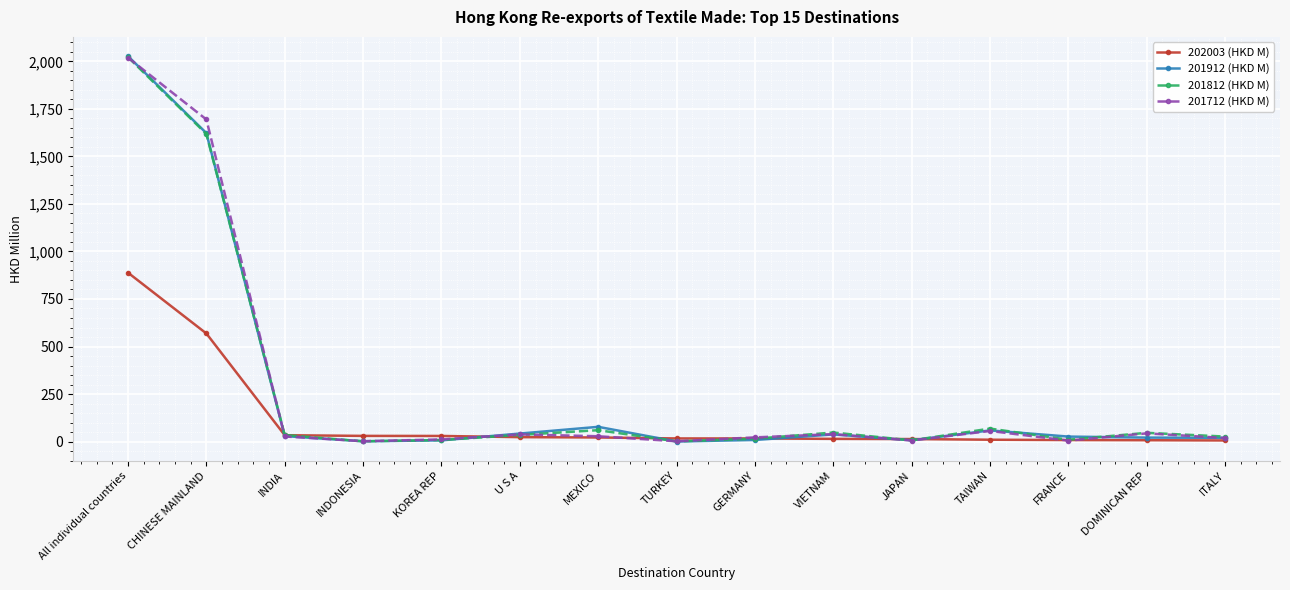

The 201712 (HKD M) series shows 2019.2 at All individual countries. True or false?

True